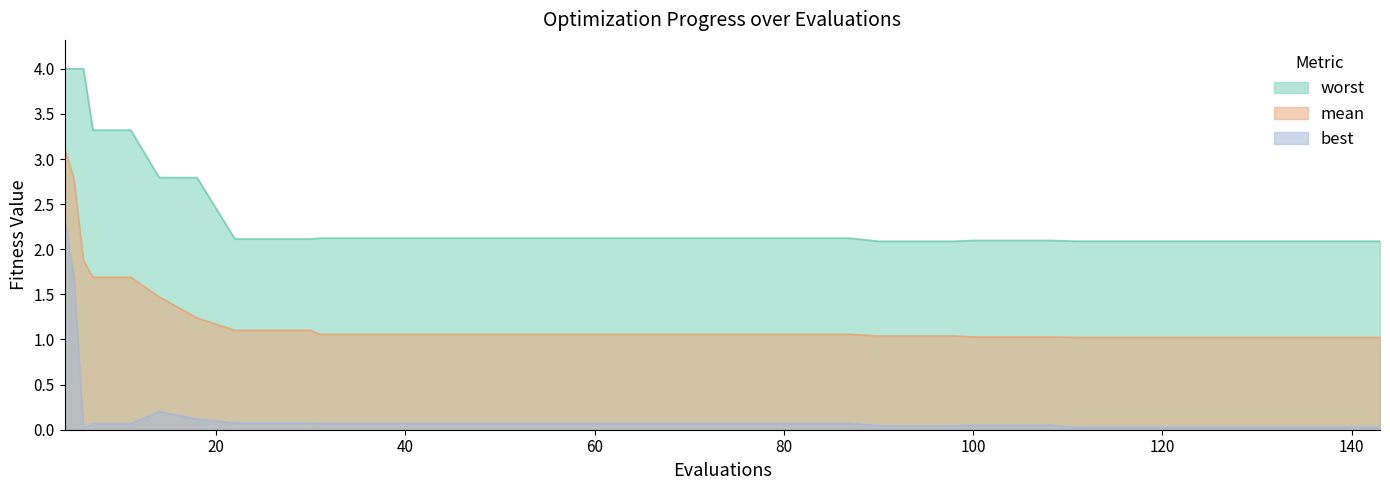

True or false: worst and mean cross at least once.

False